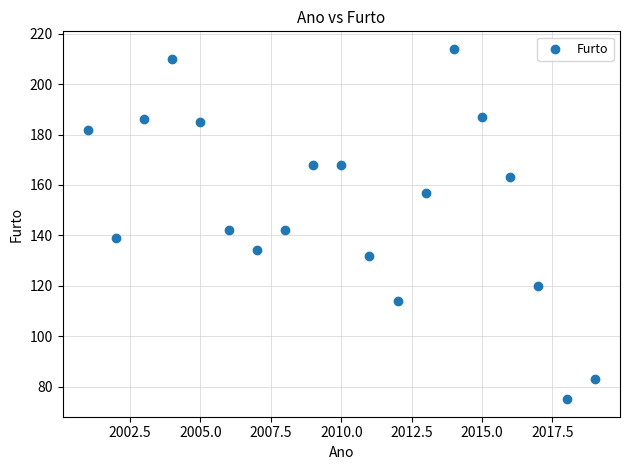

What is the range of X values (max minus min)?

18